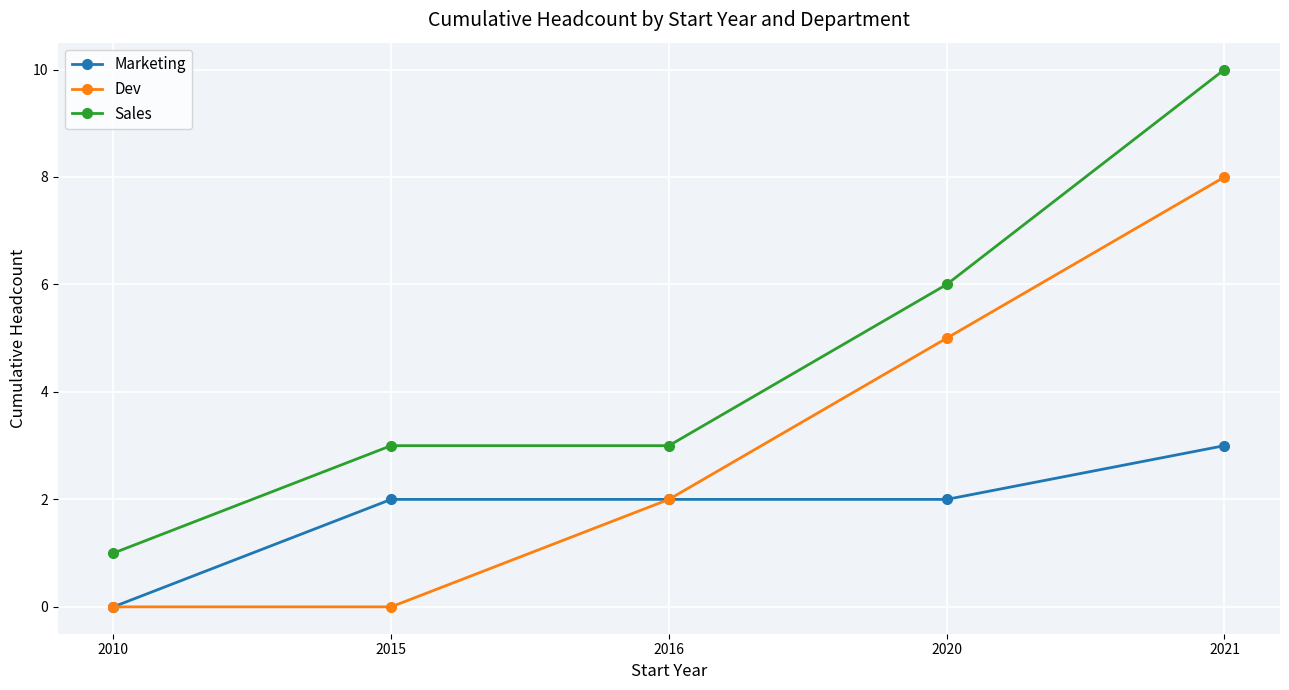

What is the difference between the maximum and minimum values in the Marketing series?

3